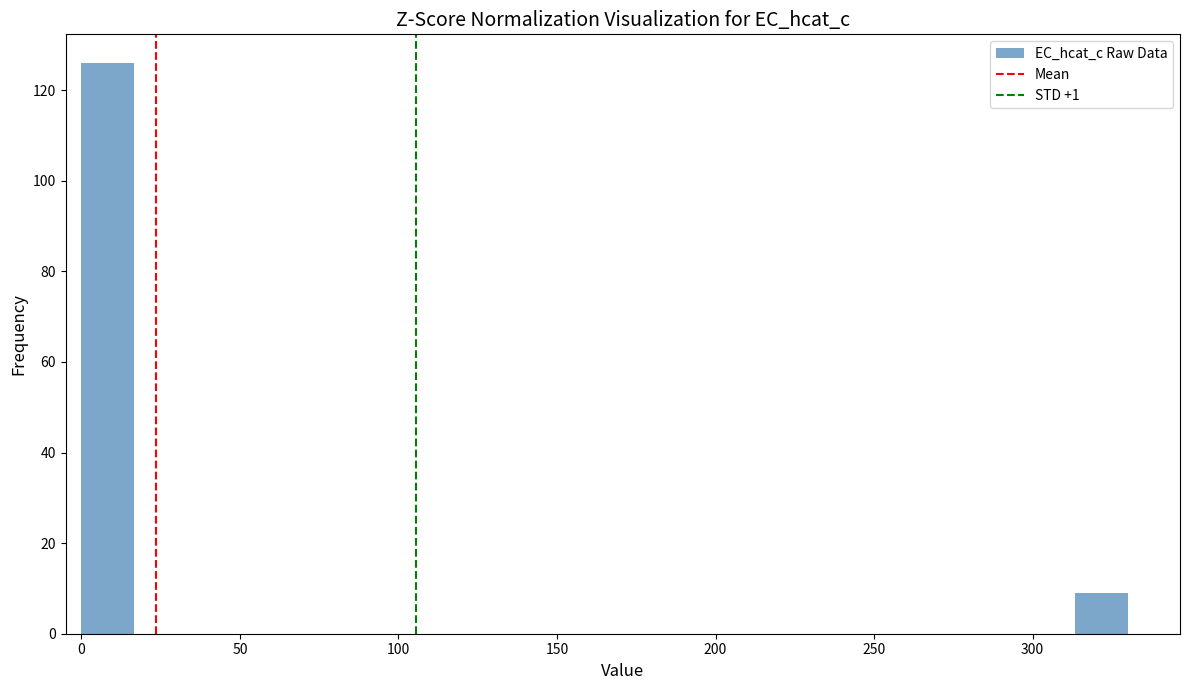

Around what value on the x-axis is the tallest bar? Give the approximate position of its centre, as read against the axis.

10